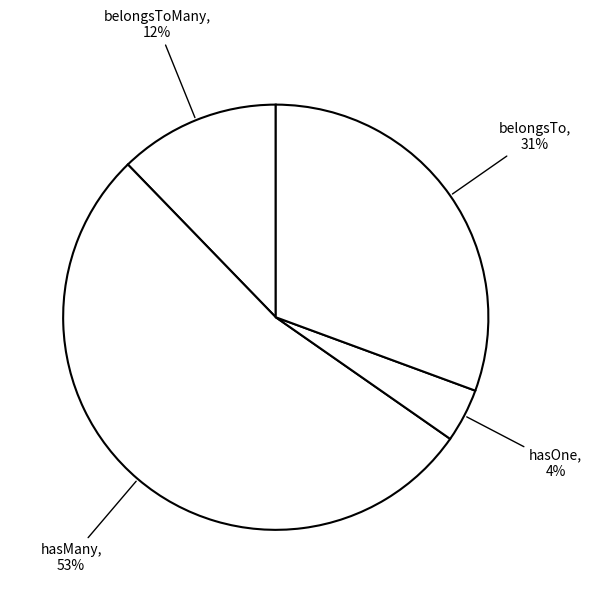

Rank the categories by value from lowest to highest.

hasOne, belongsToMany, belongsTo, hasMany